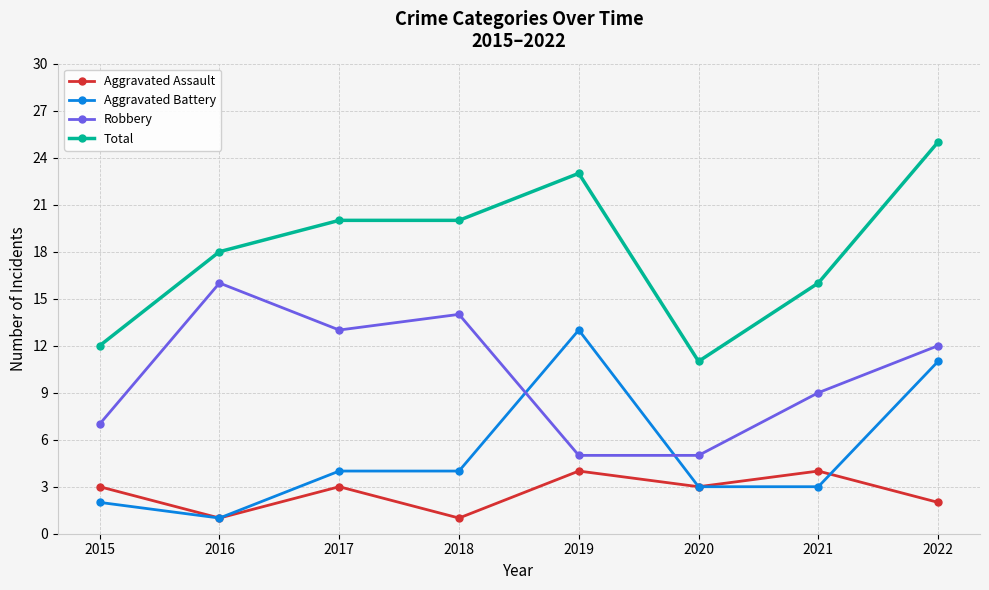

How many interior local peaks does the Aggravated Assault series have?

3